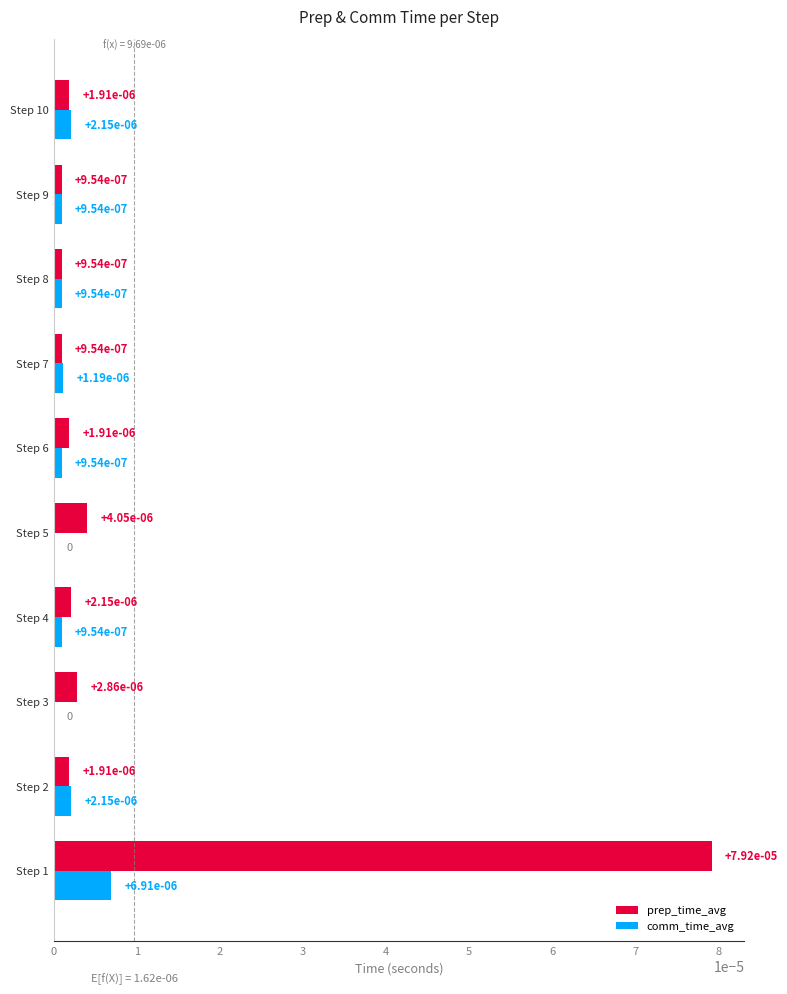

True or false: comm_time_avg has a value of 0.0 at Step 7.

True